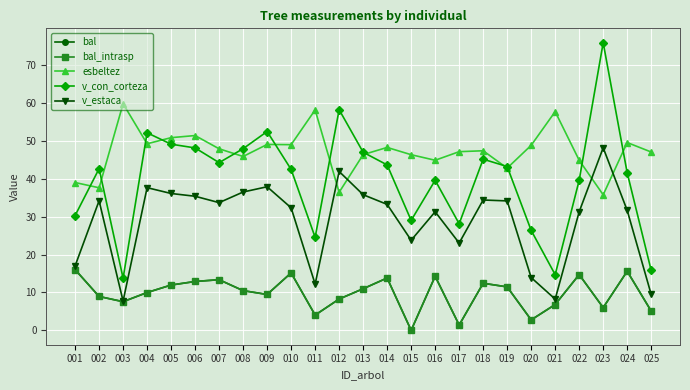

Is this an area chart (filled region under the line)?

No